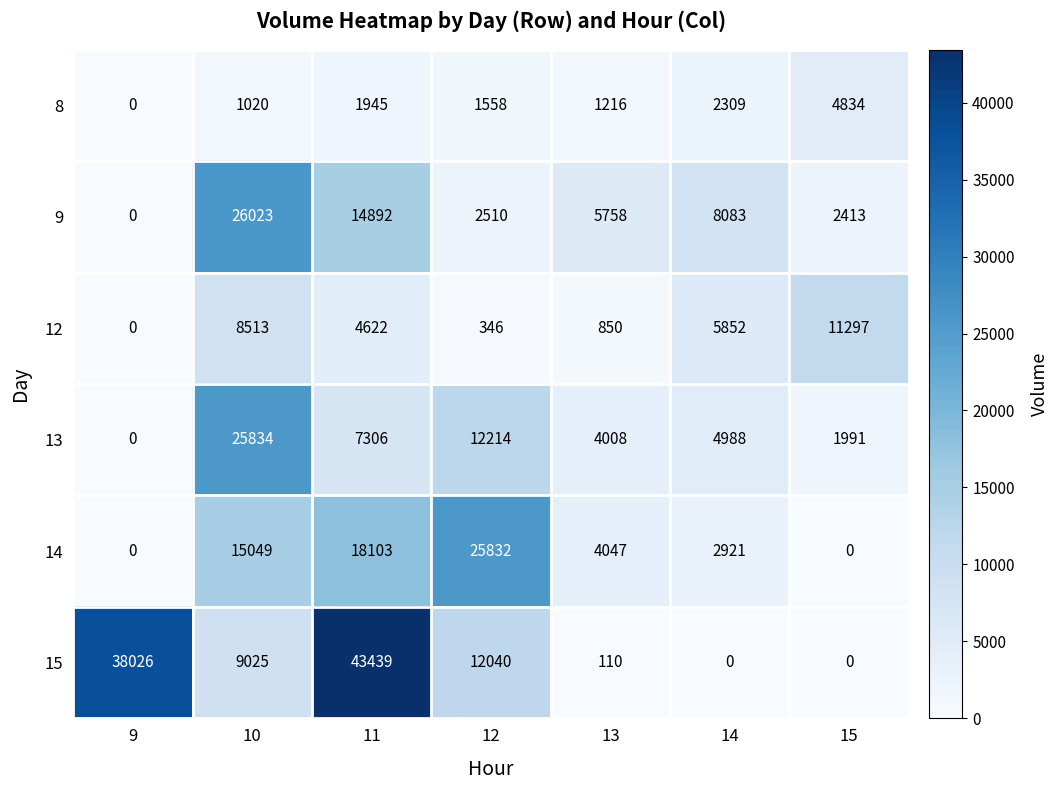

What is the greatest value displayed?

43439